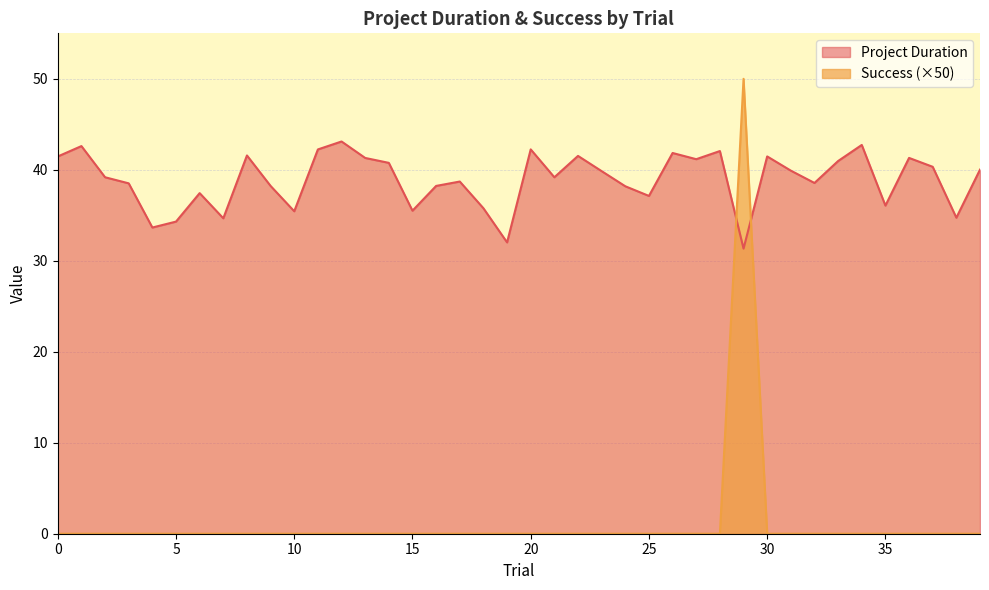

Reading left to right, what are all the values shown in this chart?

Project Duration: 41.5	42.6	39.2	38.5	33.7	34.3	37.4	34.7	41.6	38.2	35.4	42.2	43.1	41.3	40.8	35.5	38.2	38.7	35.8	32.0	42.2	39.2	41.5	39.9	38.2	37.1	41.8	41.2	42.1	31.3	41.5	39.9	38.6	41.0	42.7	36.1	41.3	40.3	34.7	40.0
Success: 0.0	0.0	0.0	0.0	0.0	0.0	0.0	0.0	0.0	0.0	0.0	0.0	0.0	0.0	0.0	0.0	0.0	0.0	0.0	0.0	0.0	0.0	0.0	0.0	0.0	0.0	0.0	0.0	0.0	50.0	0.0	0.0	0.0	0.0	0.0	0.0	0.0	0.0	0.0	0.0